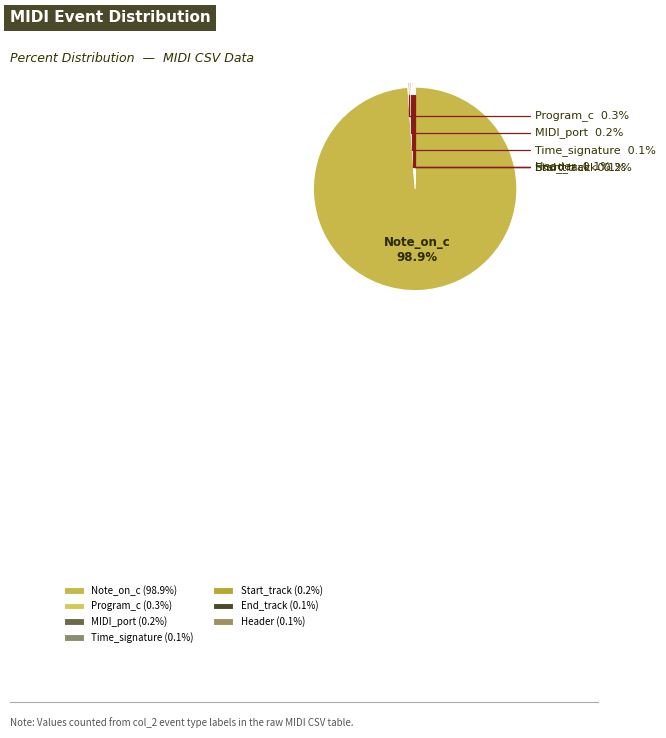

What portion of the pie excludes Program_c?

99.7%